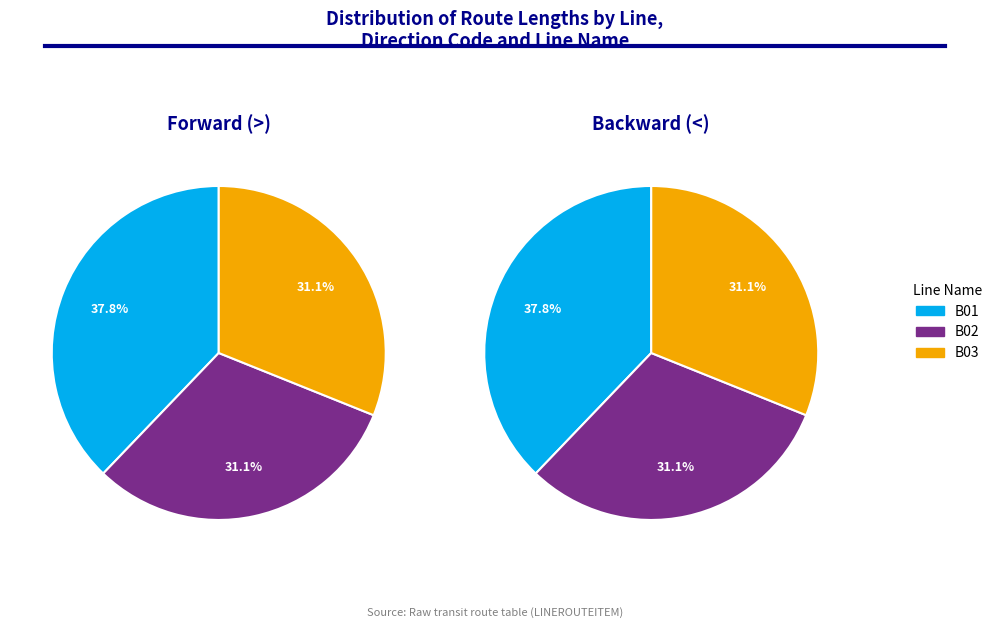

To the nearest percent, what portion does B01 represent?

38%